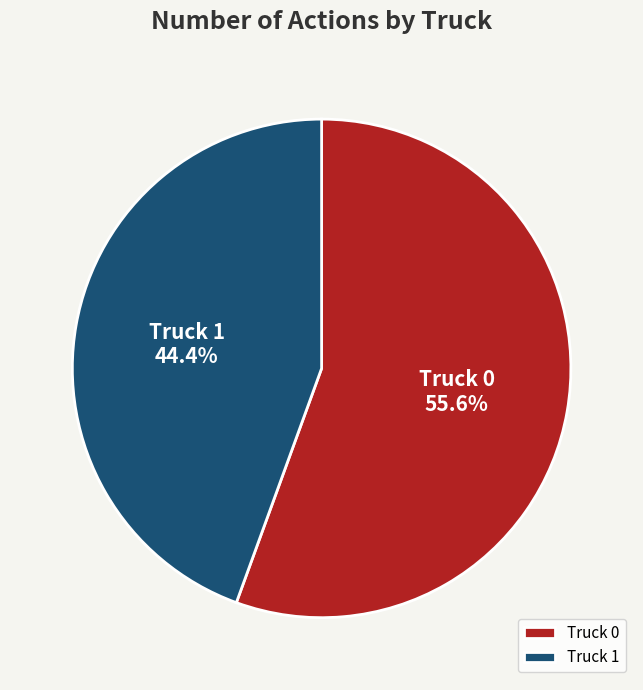

Which category accounts for the majority?

Truck 0